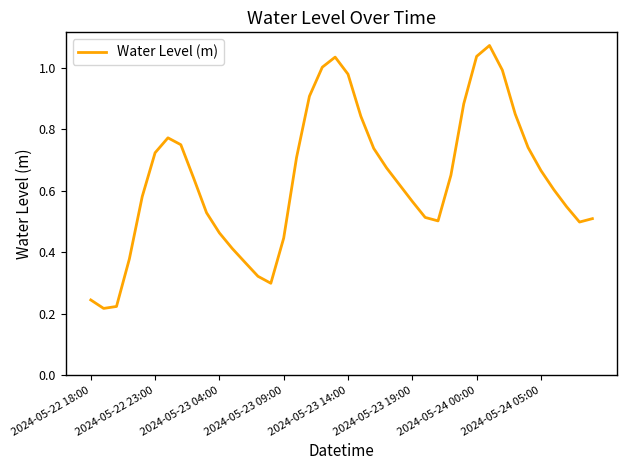

How many interior local peaks (higher than both neighbors) does the data have?

3